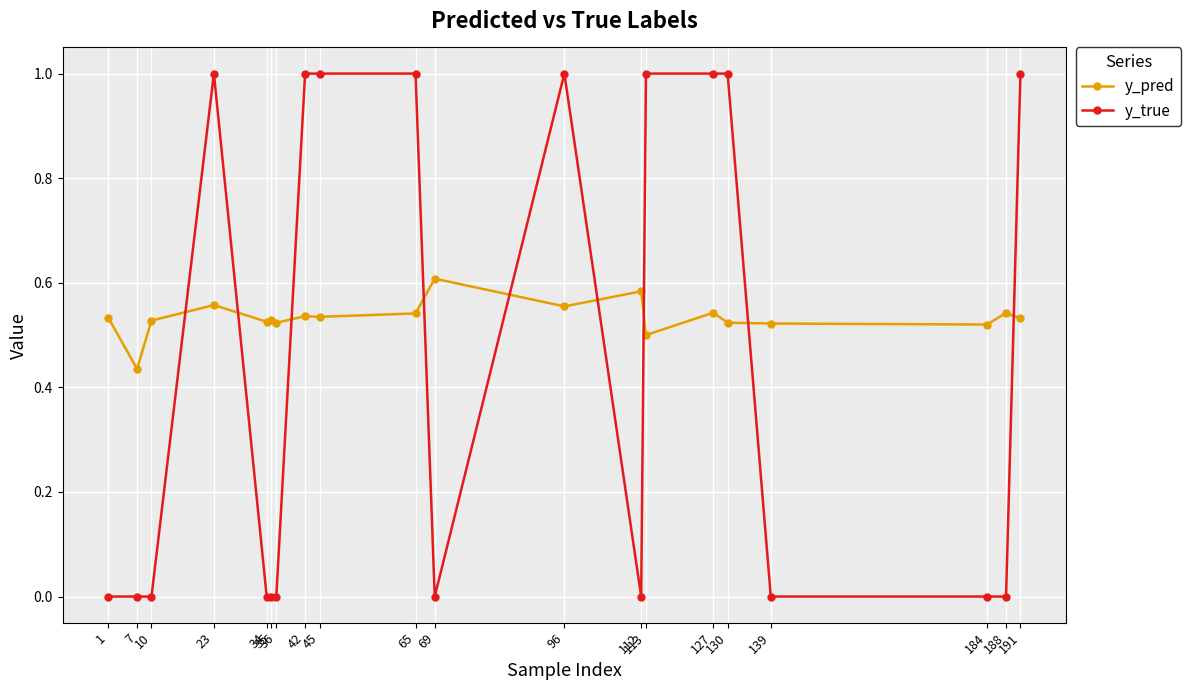

Which series has the largest total across all categories?

y_pred